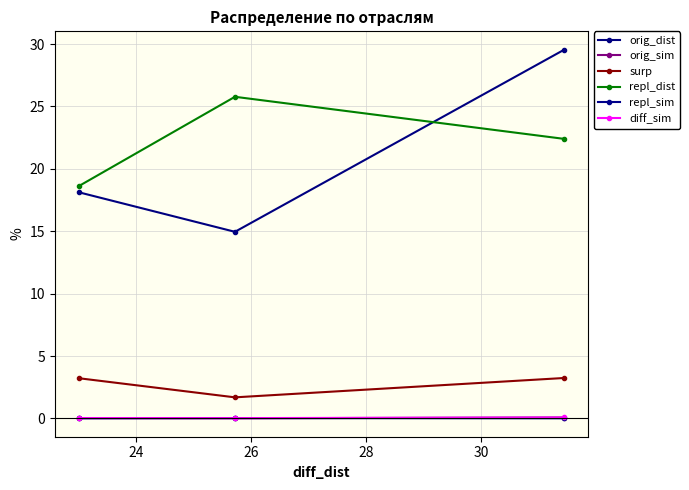

How many data points in repl_dist are above 22?

2